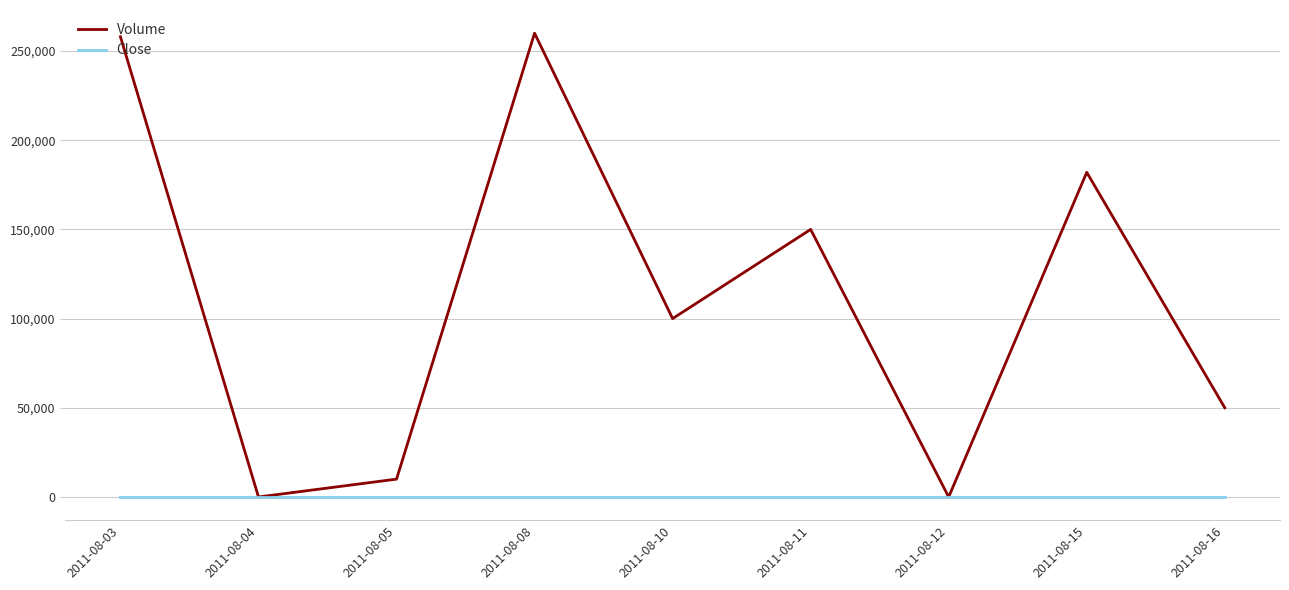

Is the value of Volume at 2011-08-03 greater than the value of Close at 2011-08-08?

Yes